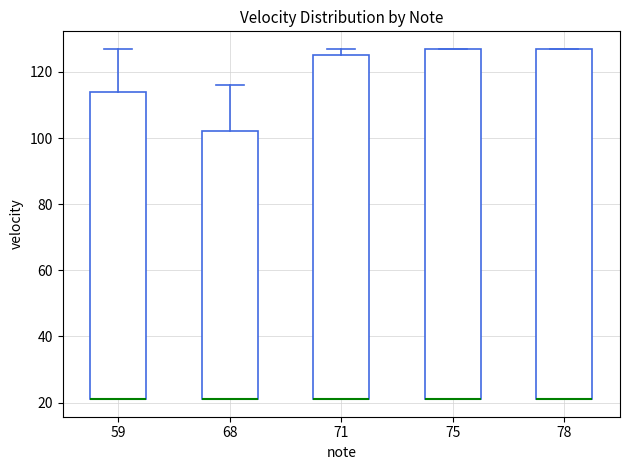

Where does the upper whisker of the box at x = 68 end on the y-axis? The values are not printed on the chart, so give them approximately, as read against the axis.

116